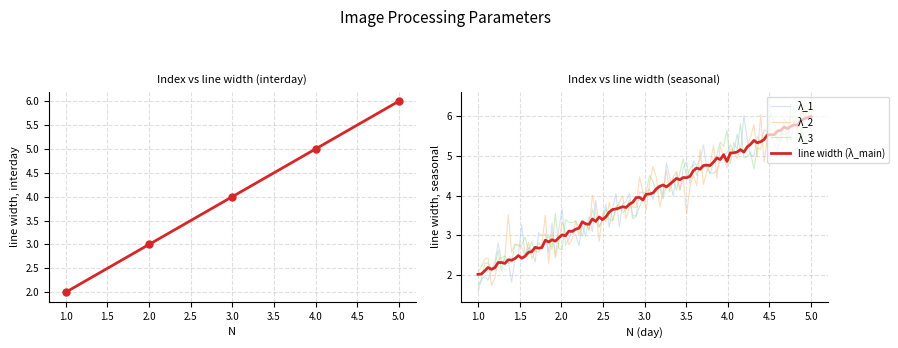

List the labels in order of value, smallest first.

1, 2, 3, 4, 5